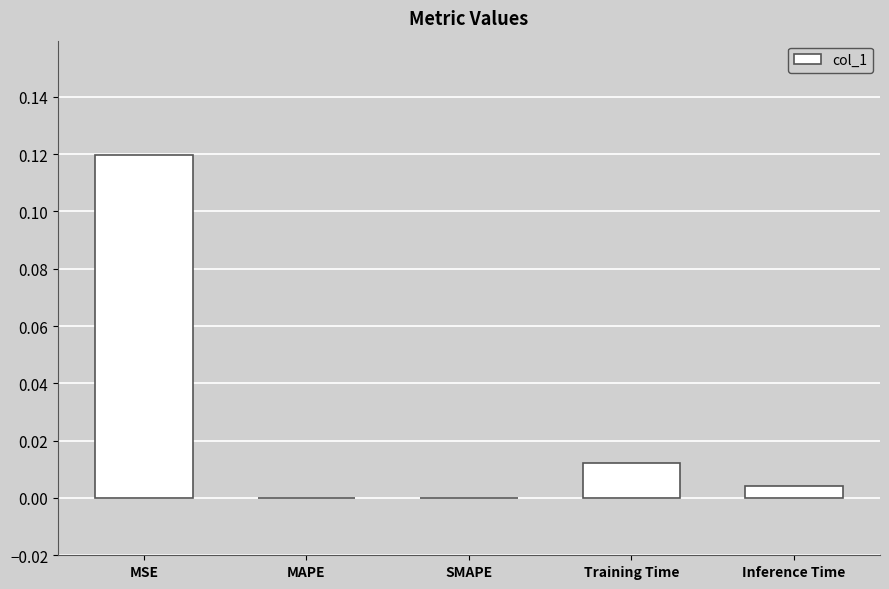

Between MSE and MAPE, which is larger?

MSE